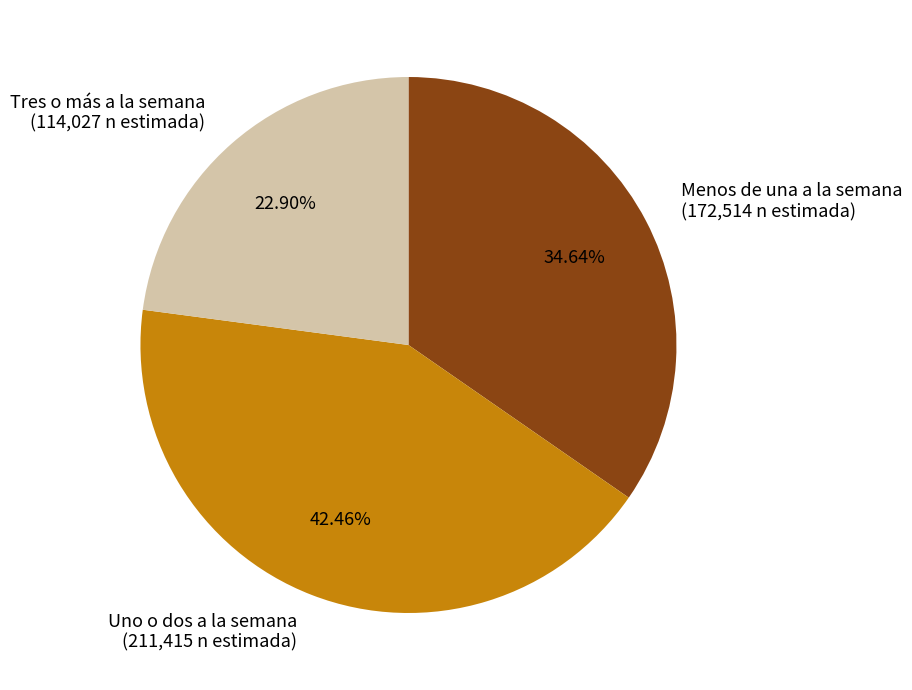

Does Uno o dos a la semana represent more than half of the total?

No